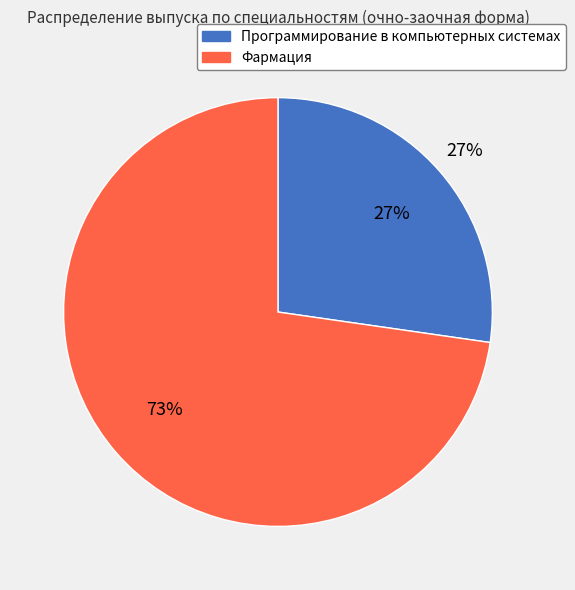

Is there any slice that represents more than half of the pie?

Yes